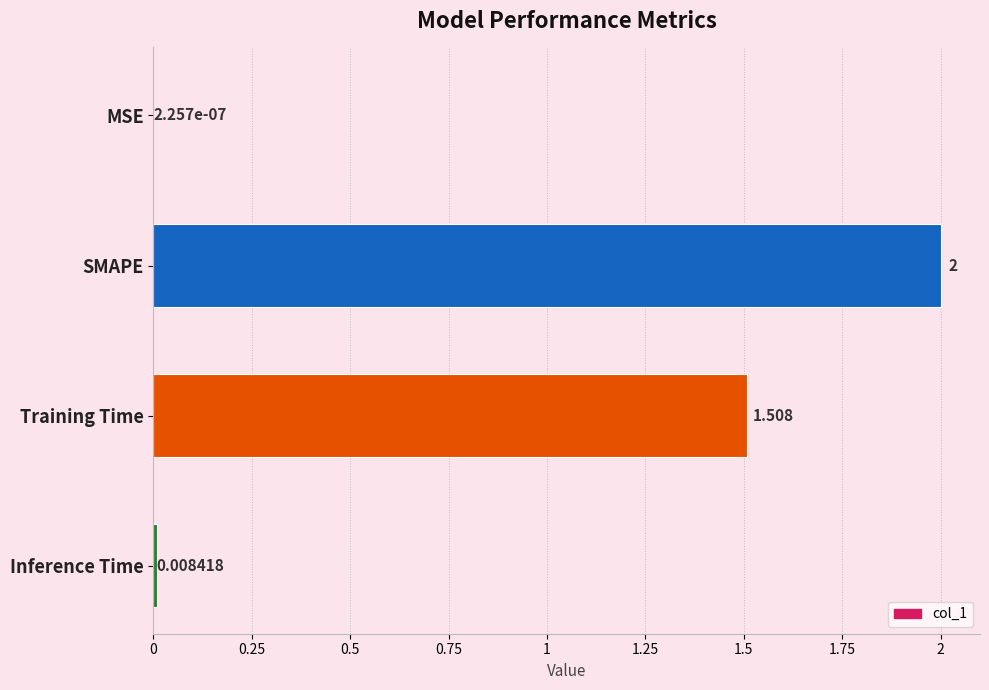

Which has a higher value, SMAPE or Inference Time?

SMAPE